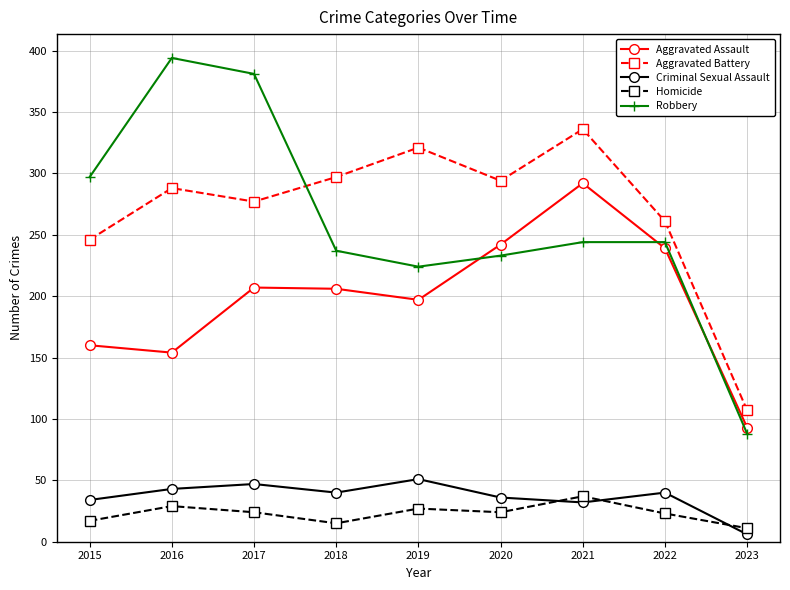

At which label does Criminal Sexual Assault first exceed 40?

2016